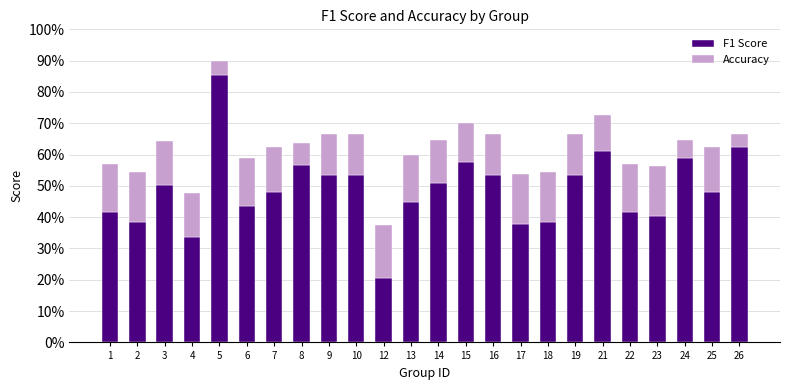

Does the chart contain any negative values?

No